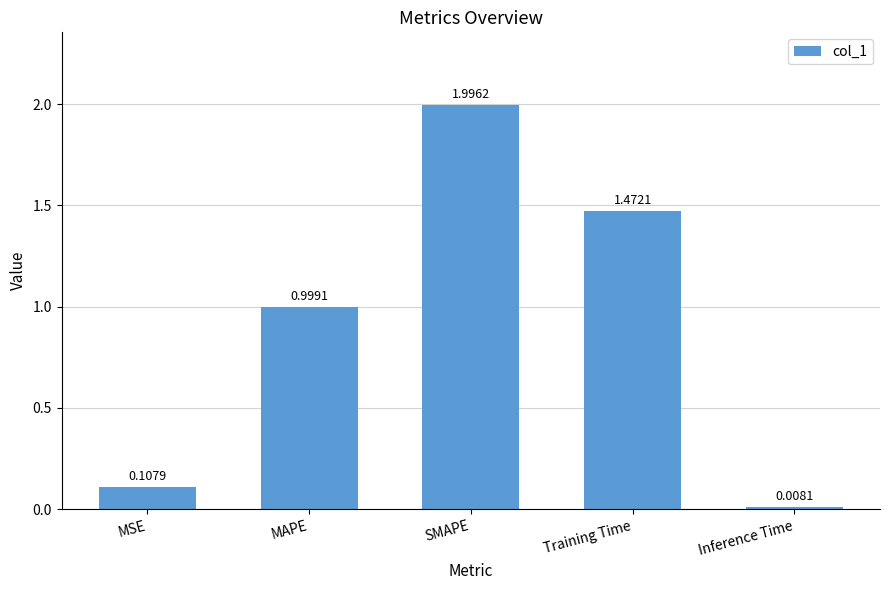

What is the difference between the values at SMAPE and Training Time?

0.5